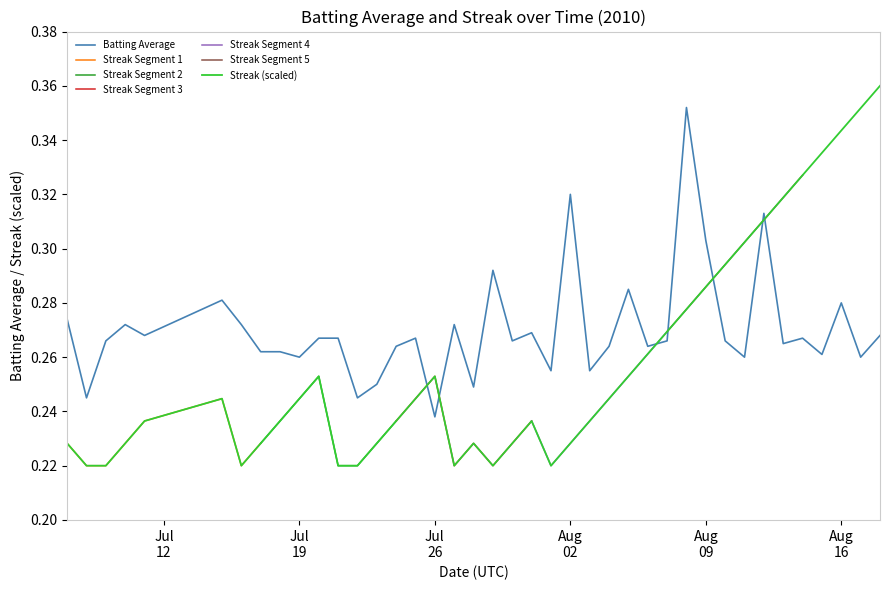

Reading right to left, extract all data points from this chart.

Batting Average: 0.3	0.3	0.3	0.3	0.3	0.3	0.3	0.3	0.3	0.3	0.4	0.3	0.3	0.3	0.3	0.3	0.3	0.3	0.3	0.3	0.3	0.2	0.3	0.2	0.3	0.3	0.2	0.2	0.3	0.3	0.3	0.3	0.3	0.3	0.3	0.3	0.3	0.3	0.2	0.3
Streak: 0.4	0.4	0.3	0.3	0.3	0.3	0.3	0.3	0.3	0.3	0.3	0.3	0.3	0.3	0.2	0.2	0.2	0.2	0.2	0.2	0.2	0.2	0.2	0.3	0.2	0.2	0.2	0.2	0.2	0.3	0.2	0.2	0.2	0.2	0.2	0.2	0.2	0.2	0.2	0.2